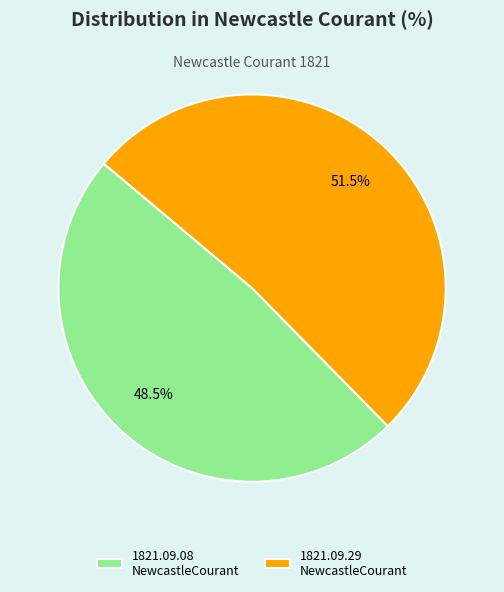

Which has a higher value, 1821.09.29 NewcastleCourant or 1821.09.08 NewcastleCourant?

1821.09.29 NewcastleCourant